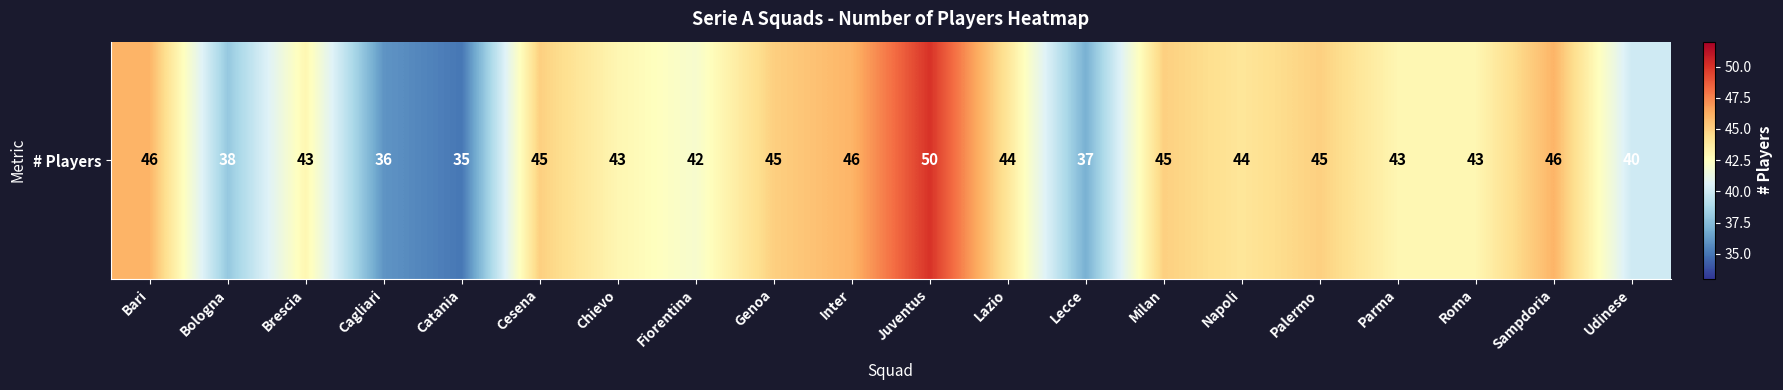

The chart shows a value of 43 at Roma. True or false?

True